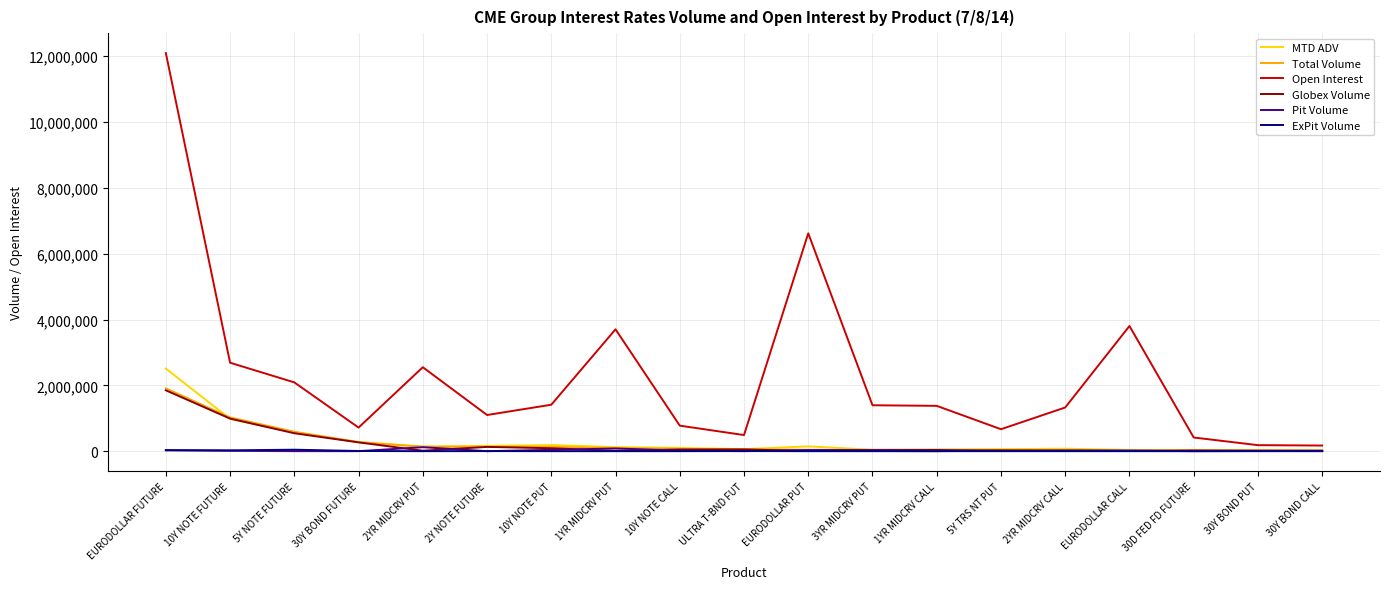

What position from the left is EURODOLLAR PUT?

11